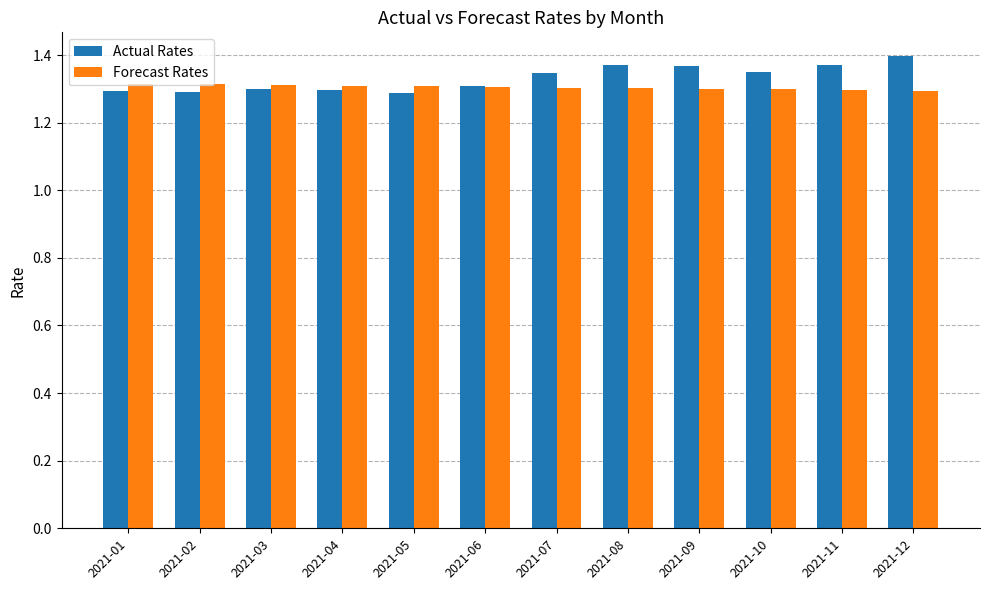

What is the sum of the Actual Rates values at 2021-03 and 2021-11?

2.7